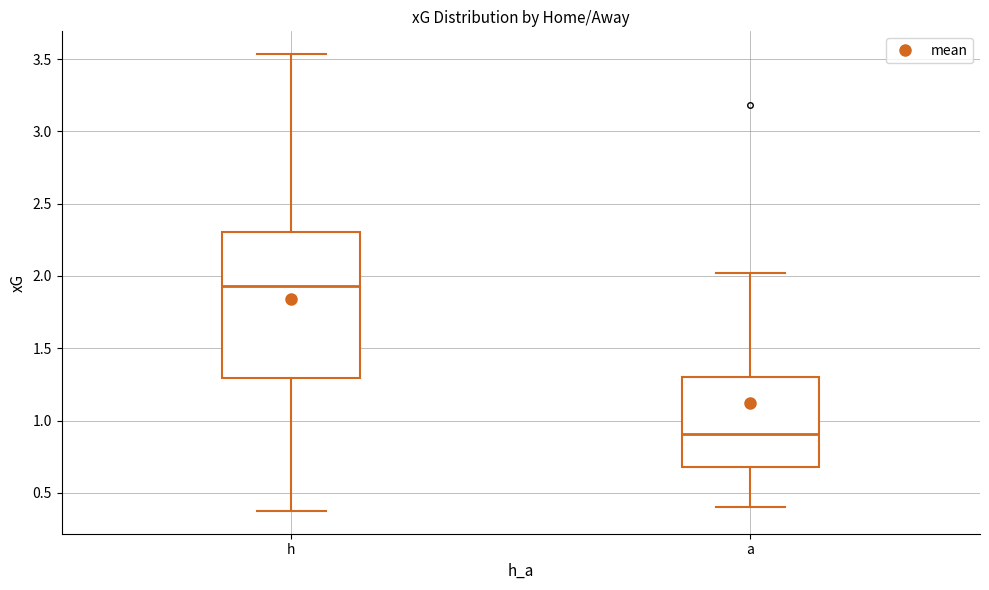

Where does the upper whisker of the box for a end on the y-axis? The values are not printed on the chart, so give them approximately, as read against the axis.

2.00